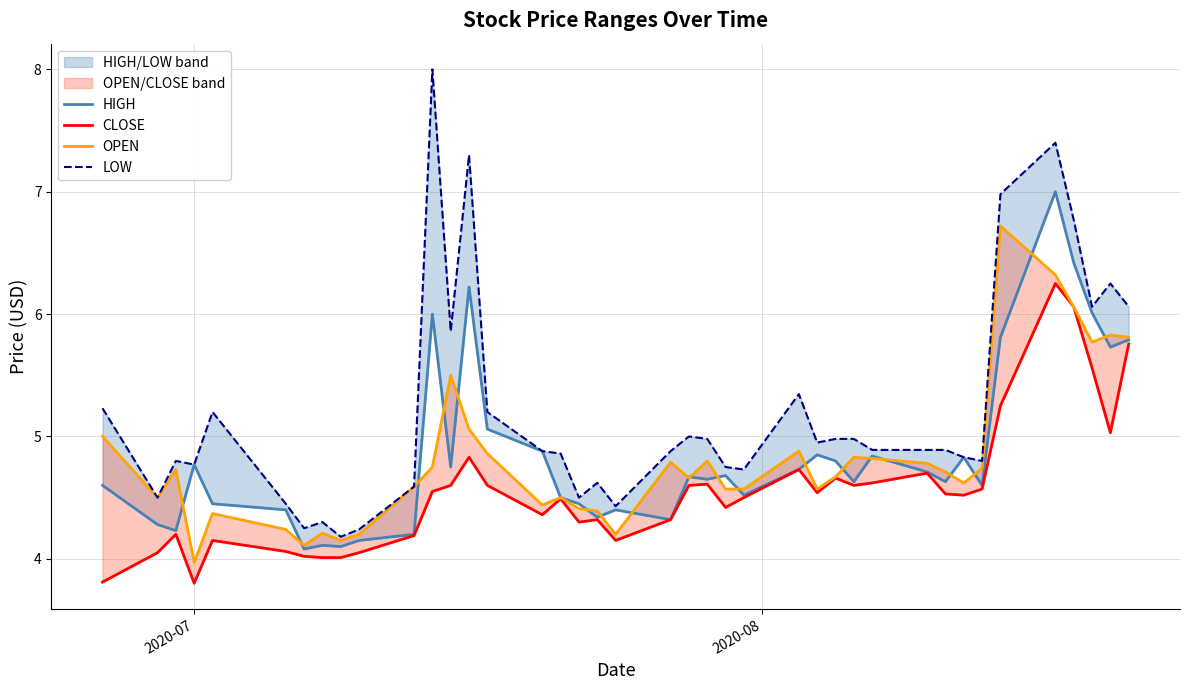

At which category does CLOSE reach its first local valley?

2020-07